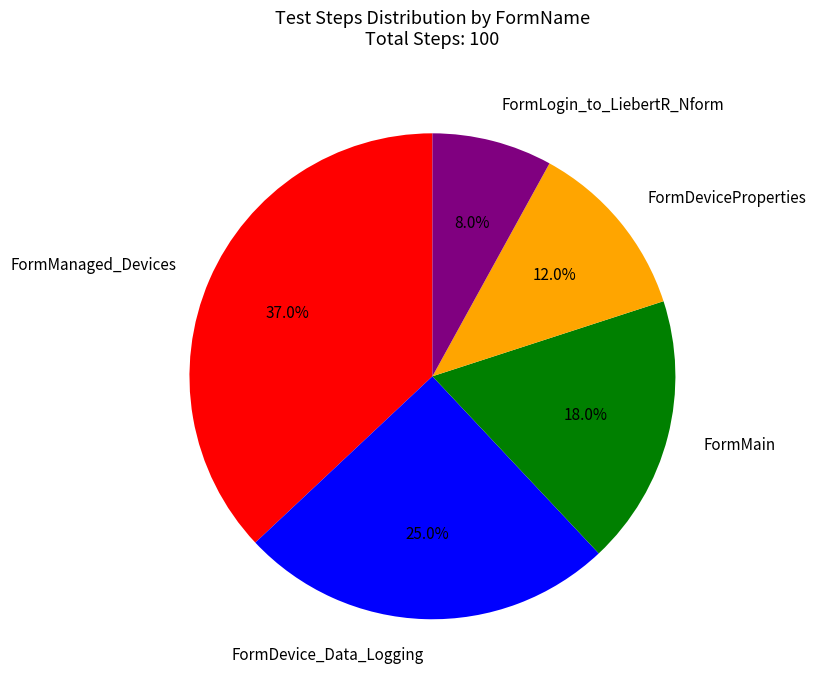

Which slice is the largest?

FormManaged_Devices